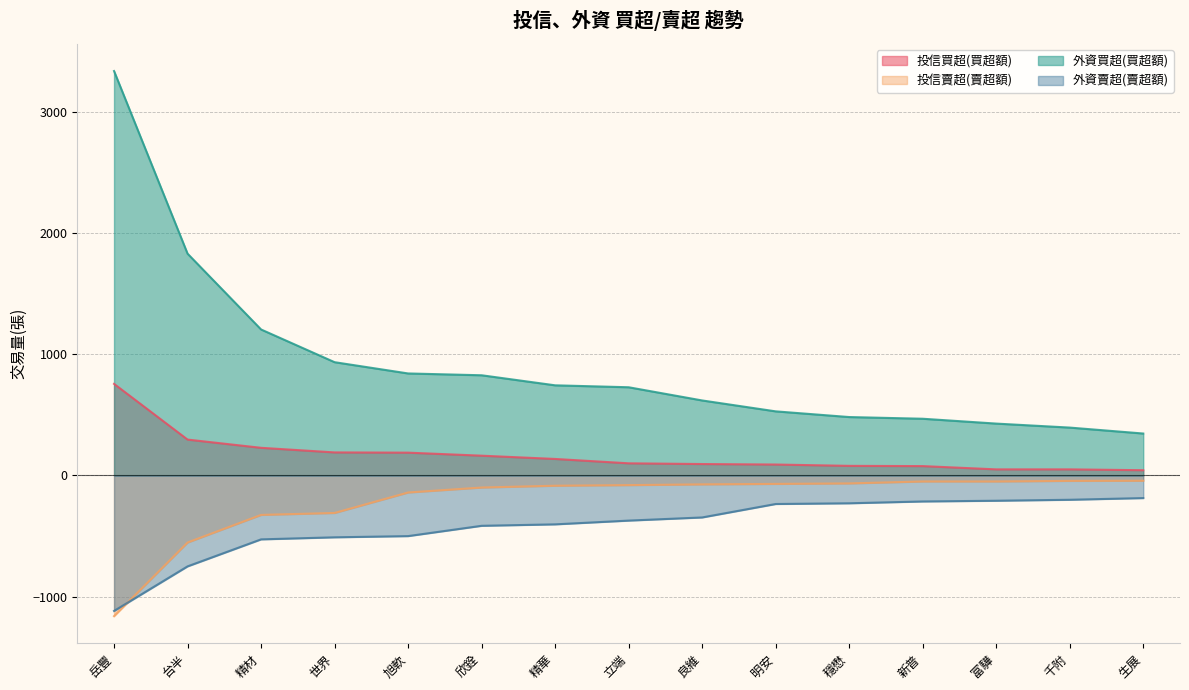

Which series has the largest total across all categories?

外資買超(買超額)